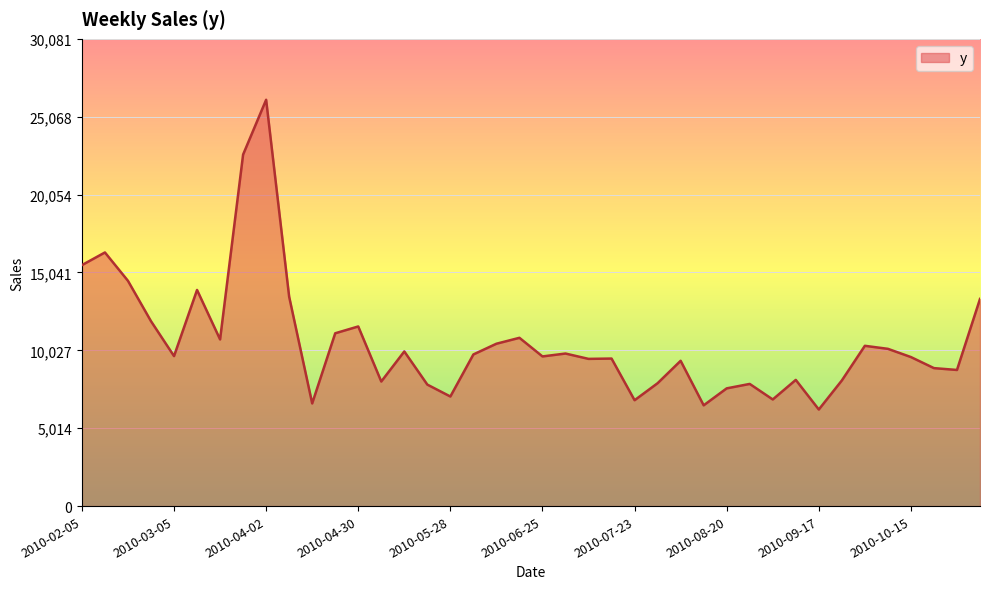

What is the difference between the maximum and minimum values?

19939.8